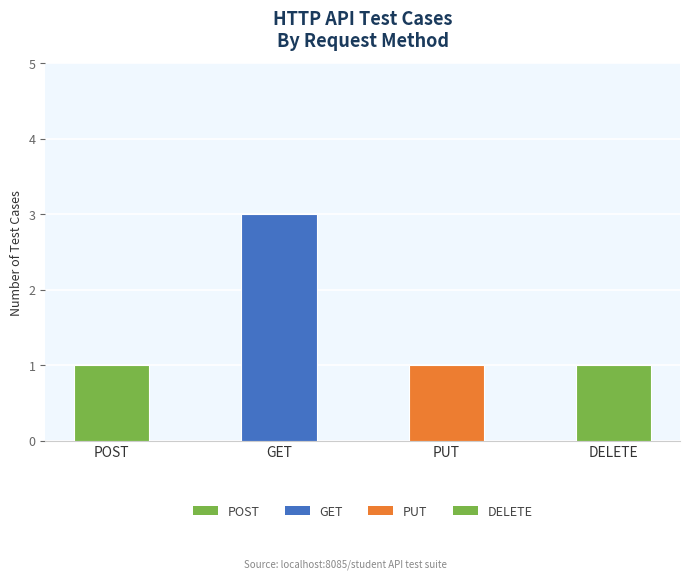

At which category does the chart reach its peak across all series?

GET